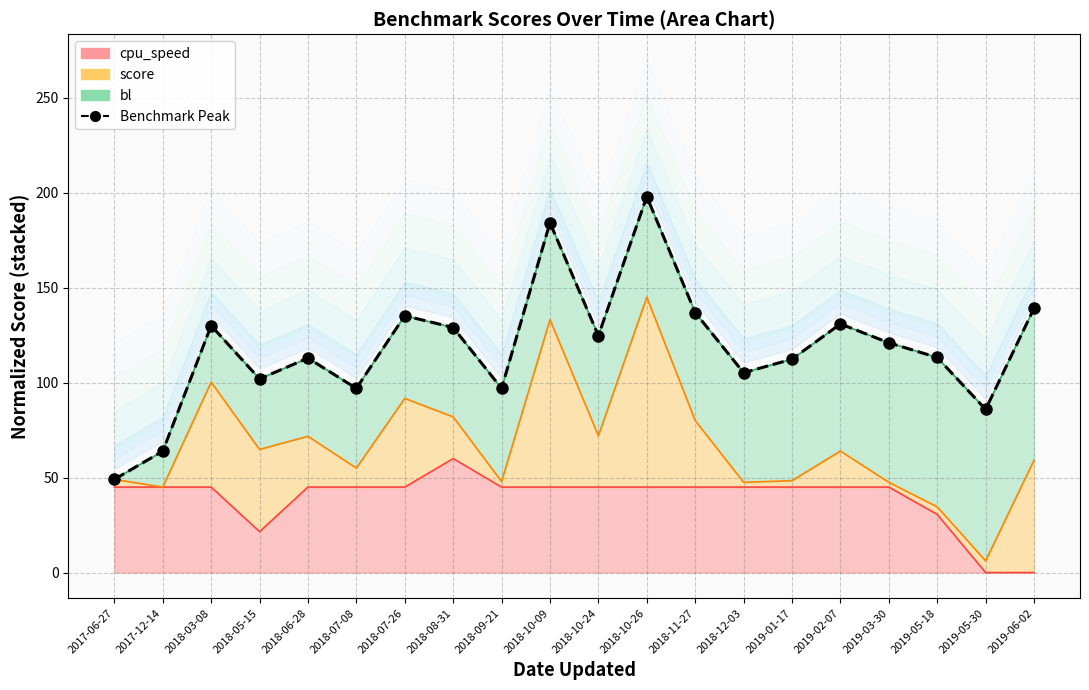

What position from the right is 2019-01-17?

6